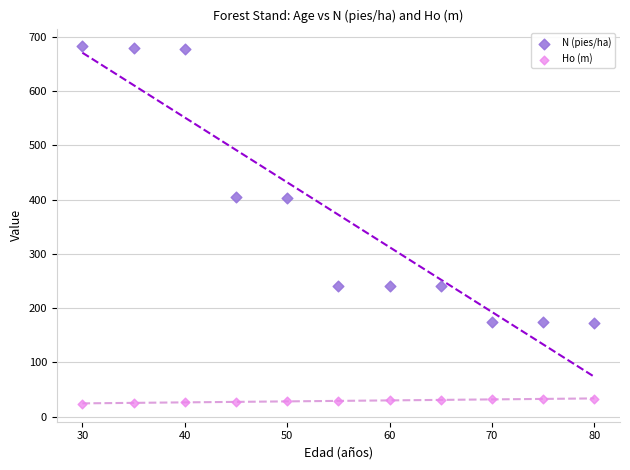

Which series contains the highest Y value?

N (pies/ha)